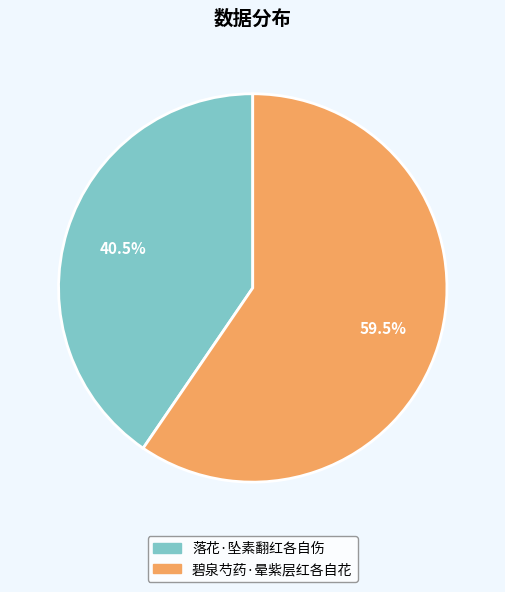

Is the sum of 碧泉芍药·晕紫层红各自花 and 落花·坠素翻红各自伤 greater than half?

Yes